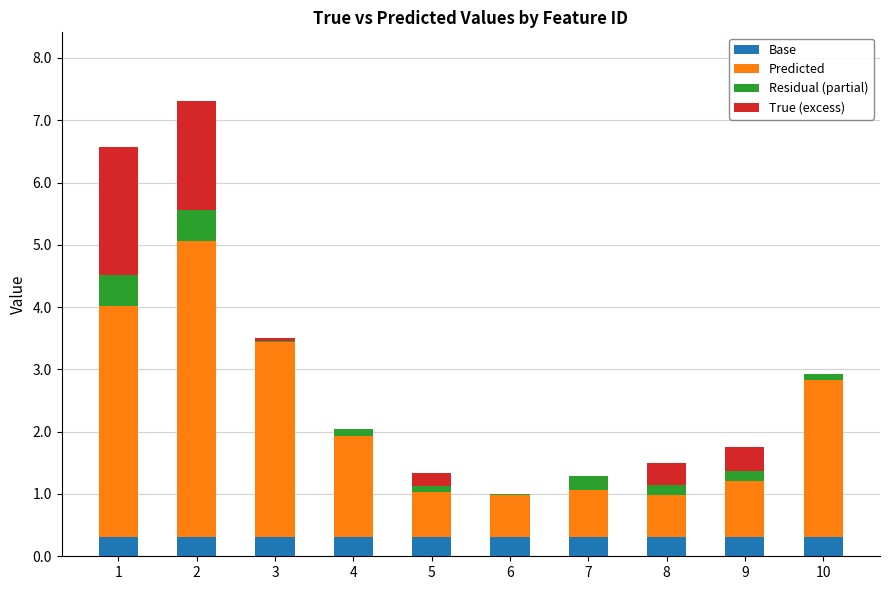

What is the highest value of the Base series?

0.3